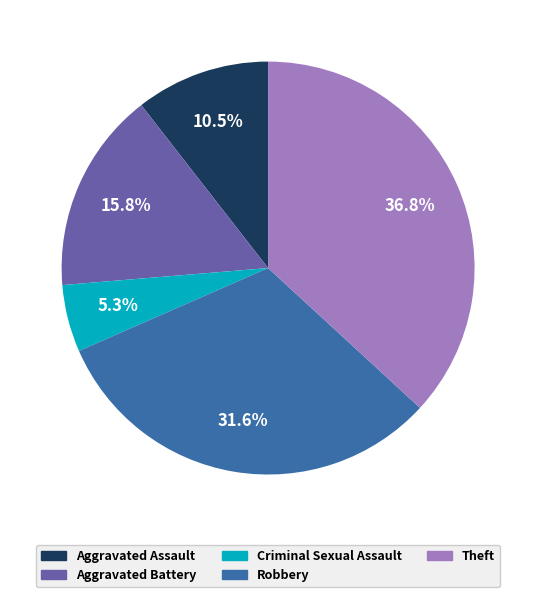

Is there a majority slice in this chart?

No